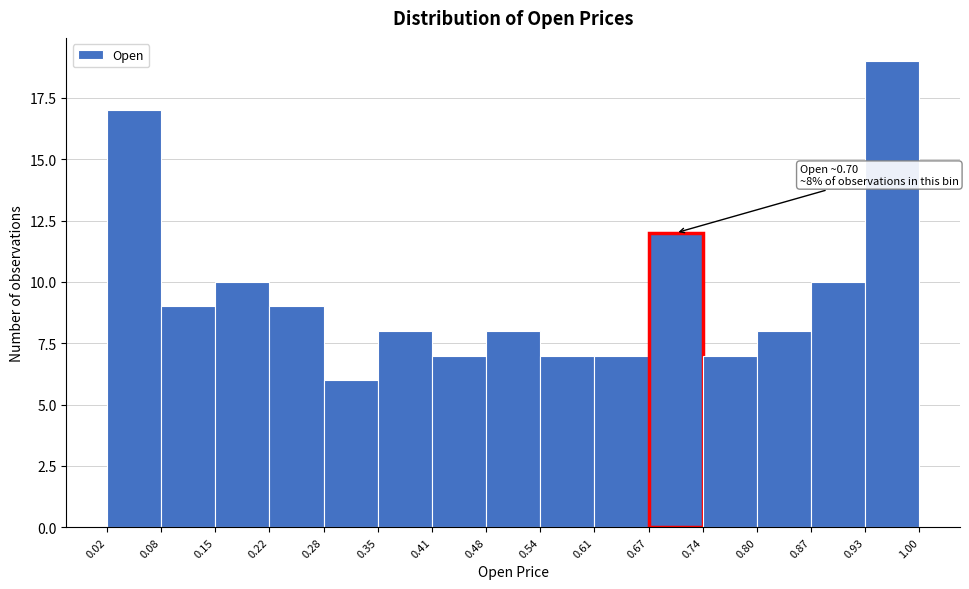

Which range on the x-axis has the tallest bar?

0.93 to 1.00